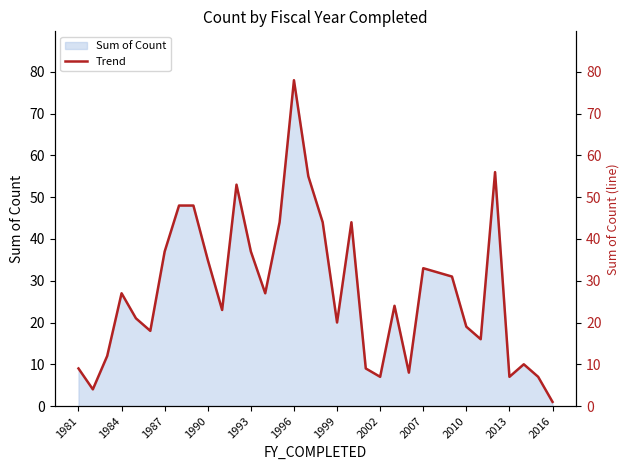

Which category has the lowest value in the Sum of Count series?

2016